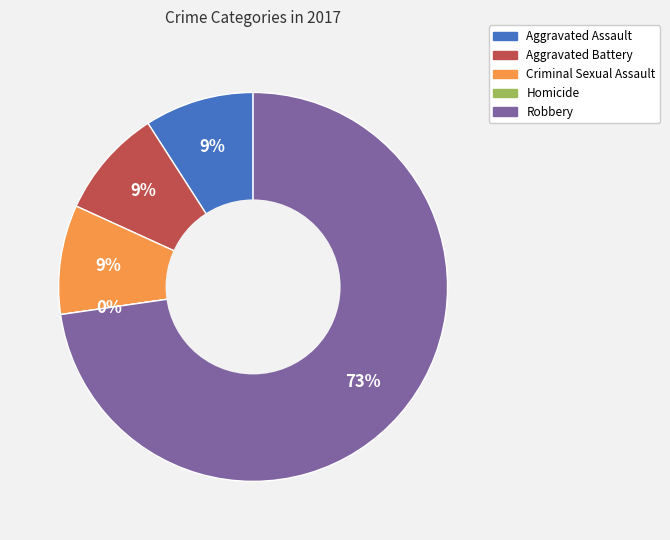

Do Robbery and Aggravated Assault together represent more than half of the pie?

Yes